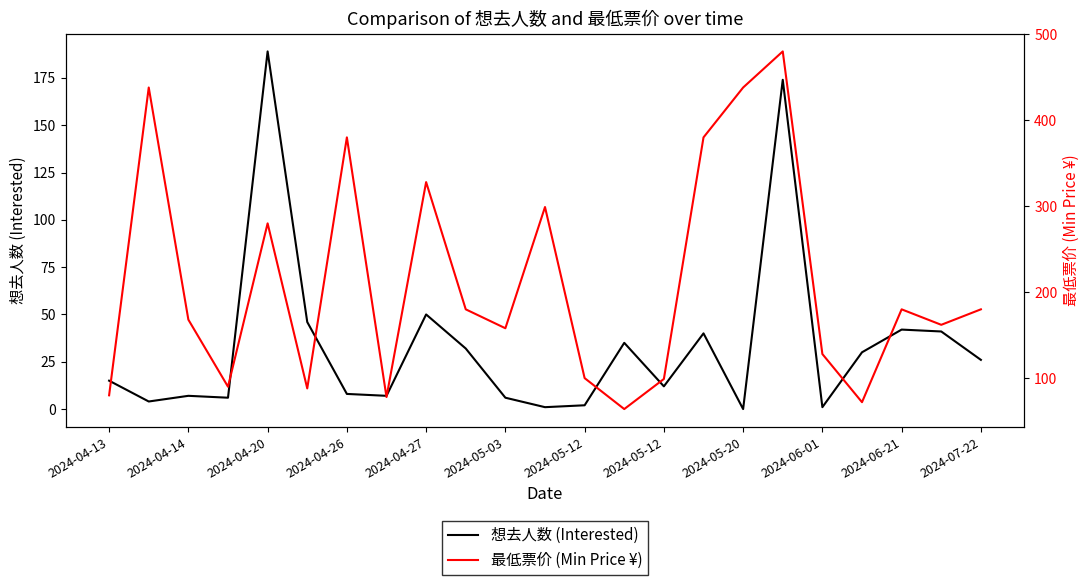

Where is the first local maximum for 想去人数 (Interested)?

2024-04-14